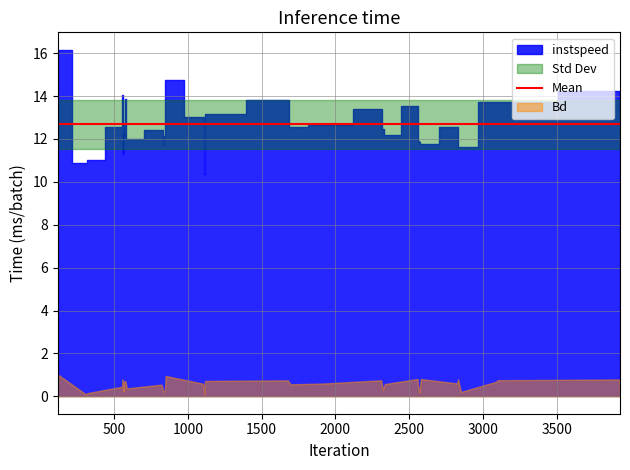

What is the difference between the instspeed values at 3087 and 569?

1.0